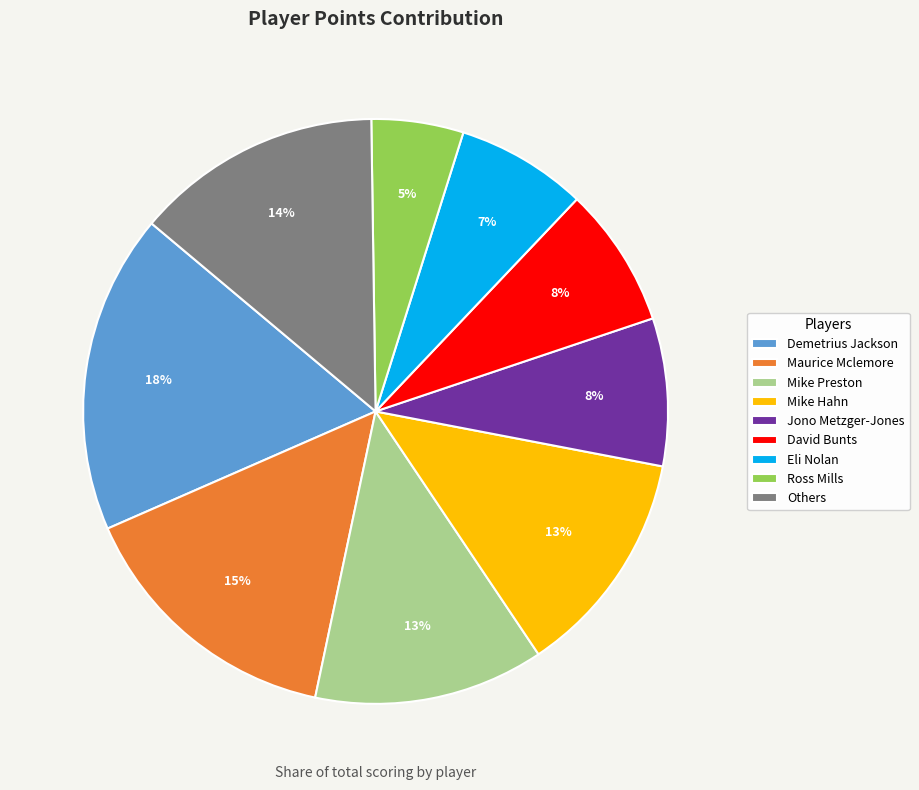

Does any single category account for the majority?

No